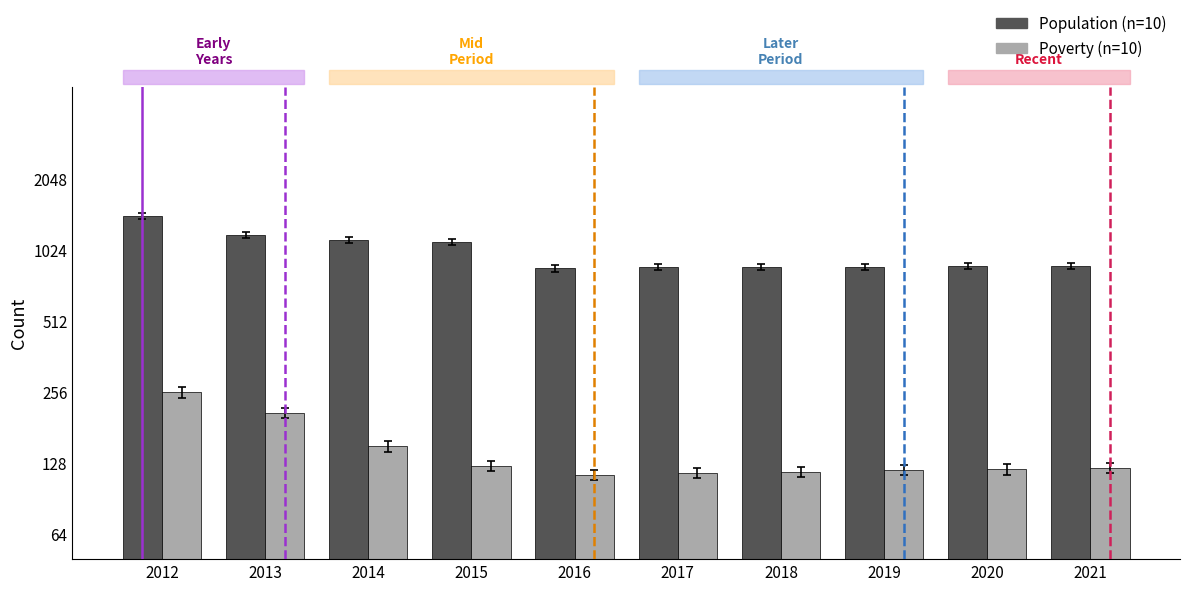

List the labels in order of Poverty value, smallest first.

2016, 2017, 2018, 2019, 2020, 2021, 2015, 2014, 2013, 2012